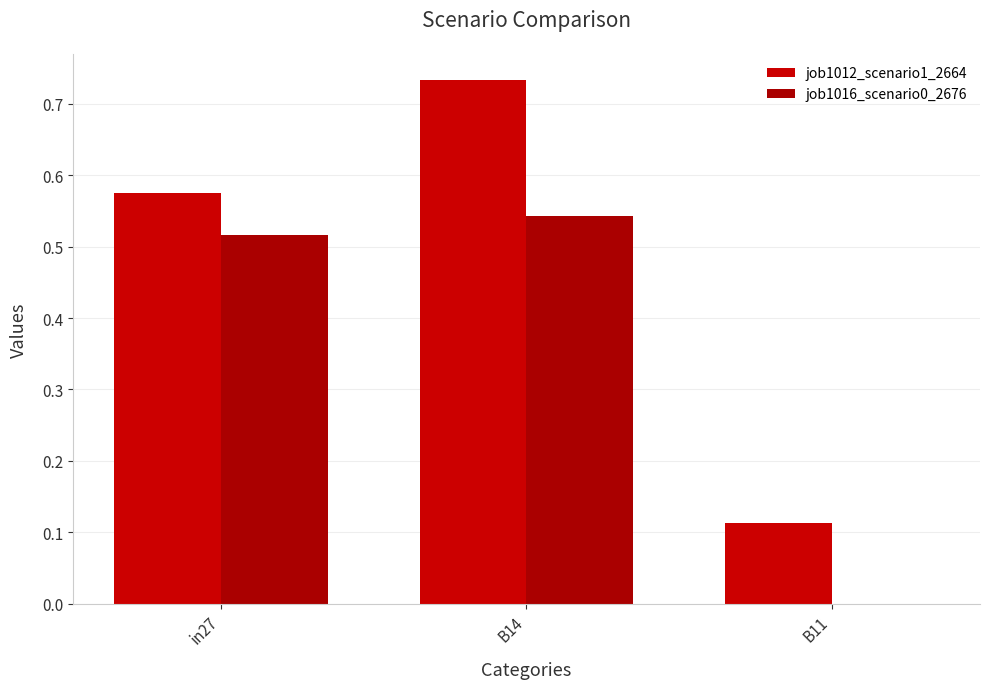

What is the spread (max minus min) of values at B14?

0.2